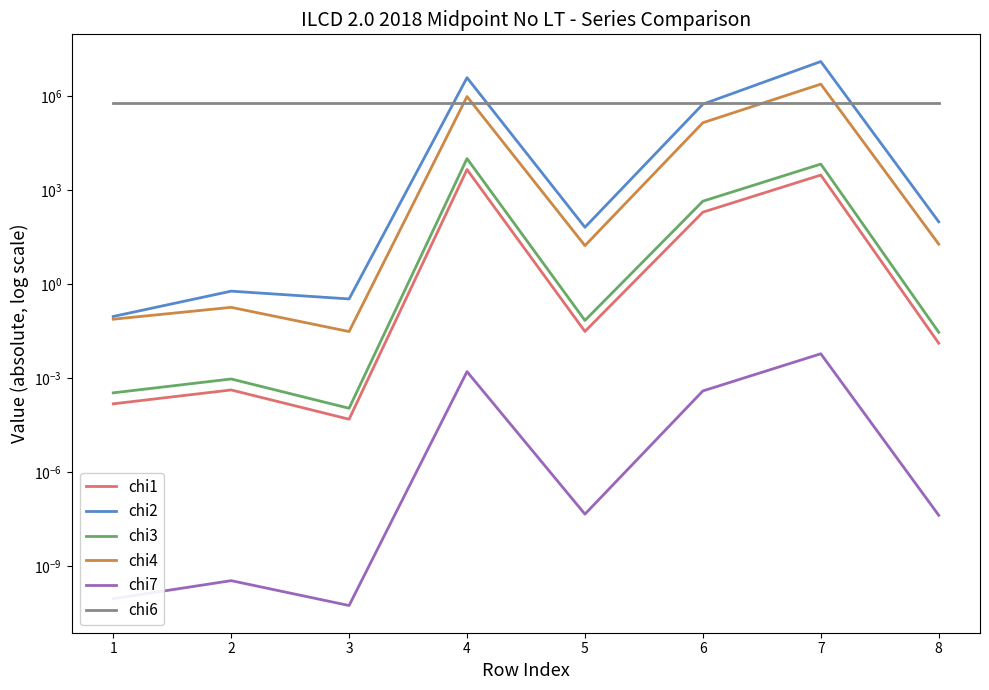

How many lines are shown in the chart?

6